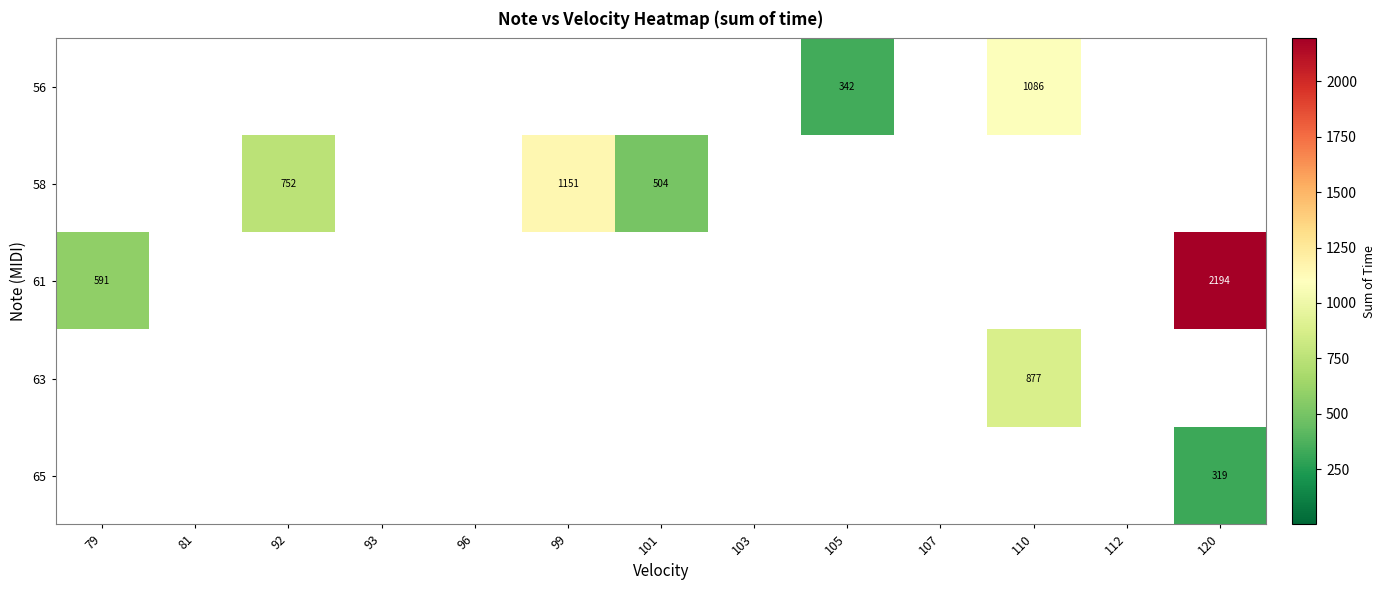

Rank the categories by 63 value from highest to lowest.

110, 79, 81, 92, 93, 96, 99, 101, 103, 105, 107, 112, 120